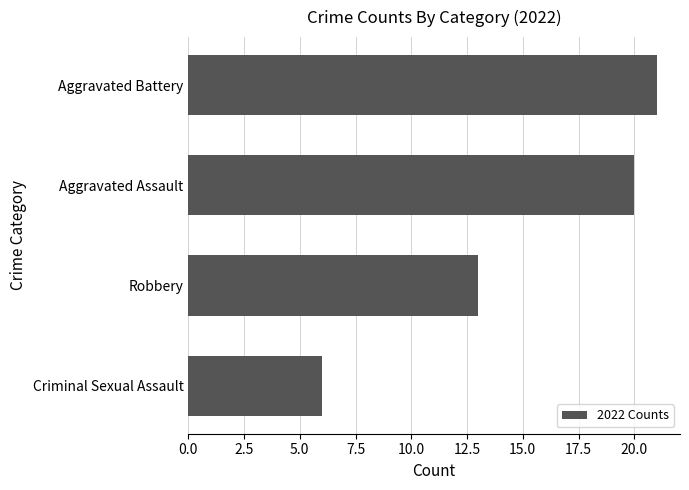

List the labels in order of value, largest first.

Aggravated Battery, Aggravated Assault, Robbery, Criminal Sexual Assault